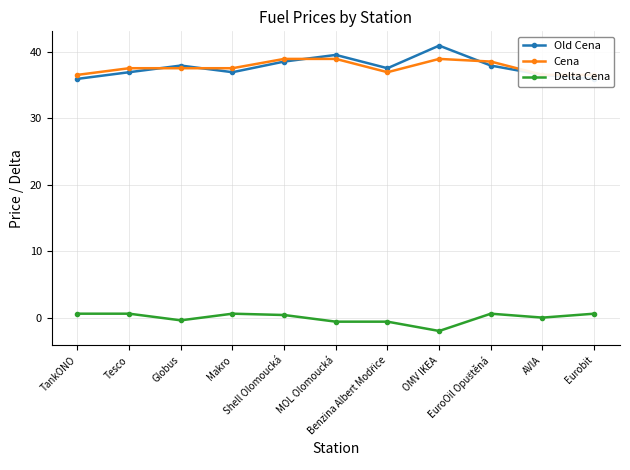

Rank the categories by Delta Cena value from lowest to highest.

OMV IKEA, MOL Olomoucká, Benzina Albert Modřice, Globus, AVIA, Shell Olomoucká, TankONO, Tesco, Makro, EuroOil Opuštěná, Eurobit